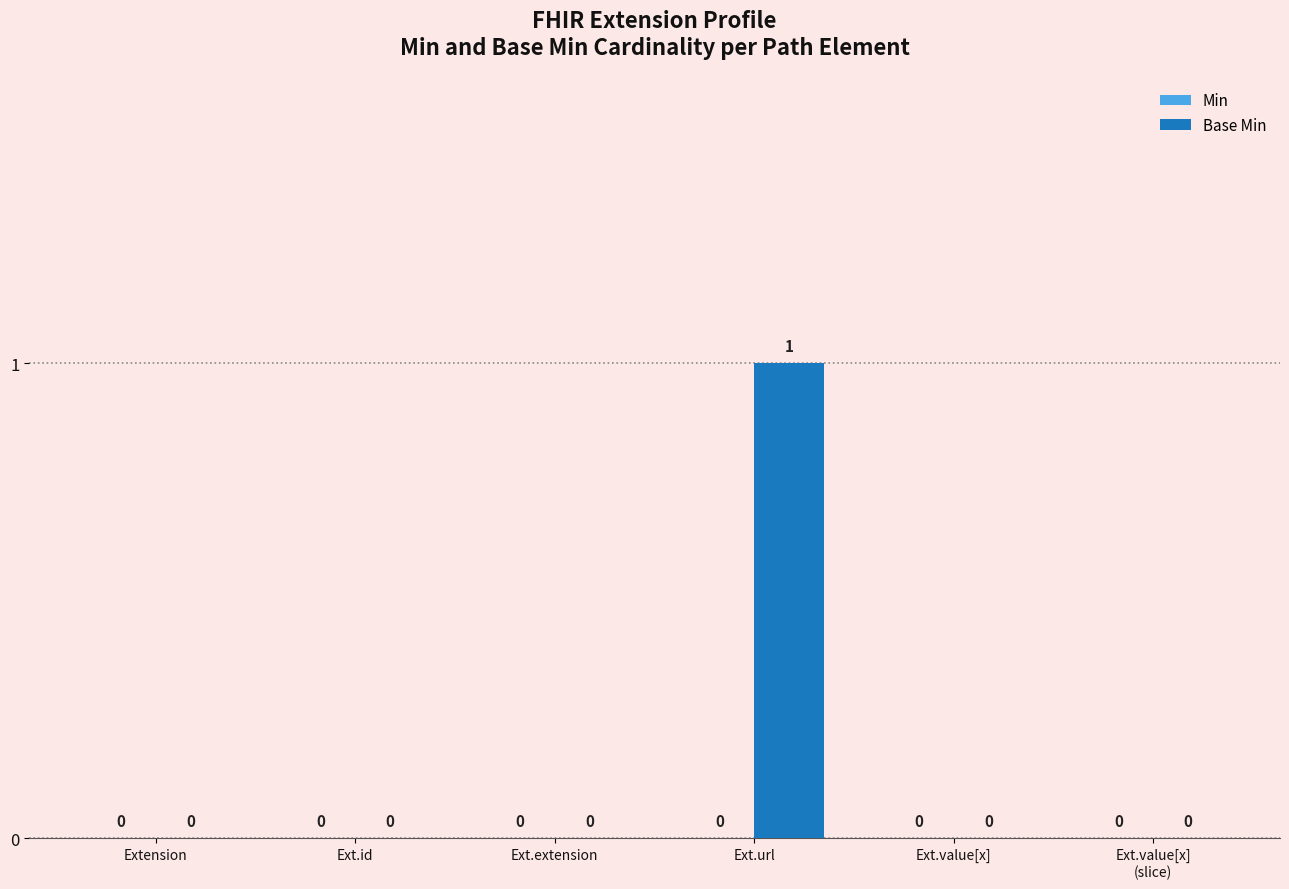

Between Ext.url and Ext.id, which is larger?

Ext.url